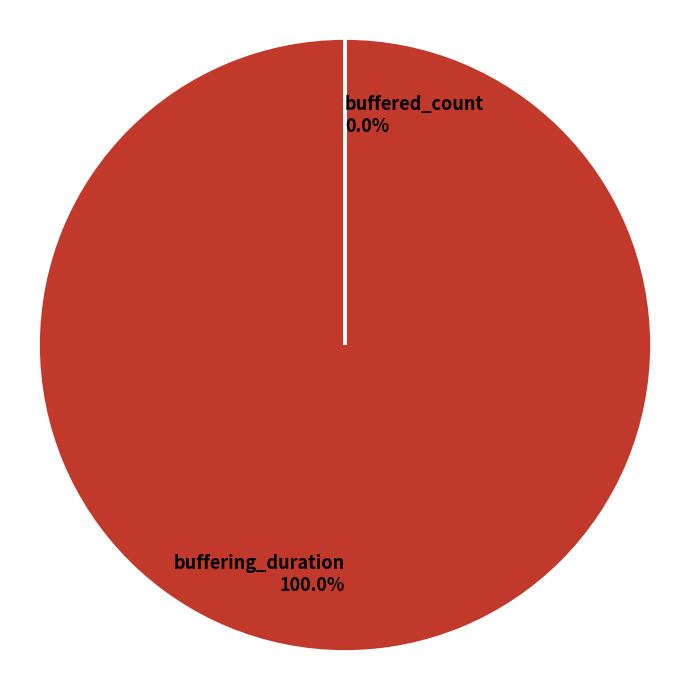

Combined, do buffered_count and buffering_duration account for over 50%?

Yes